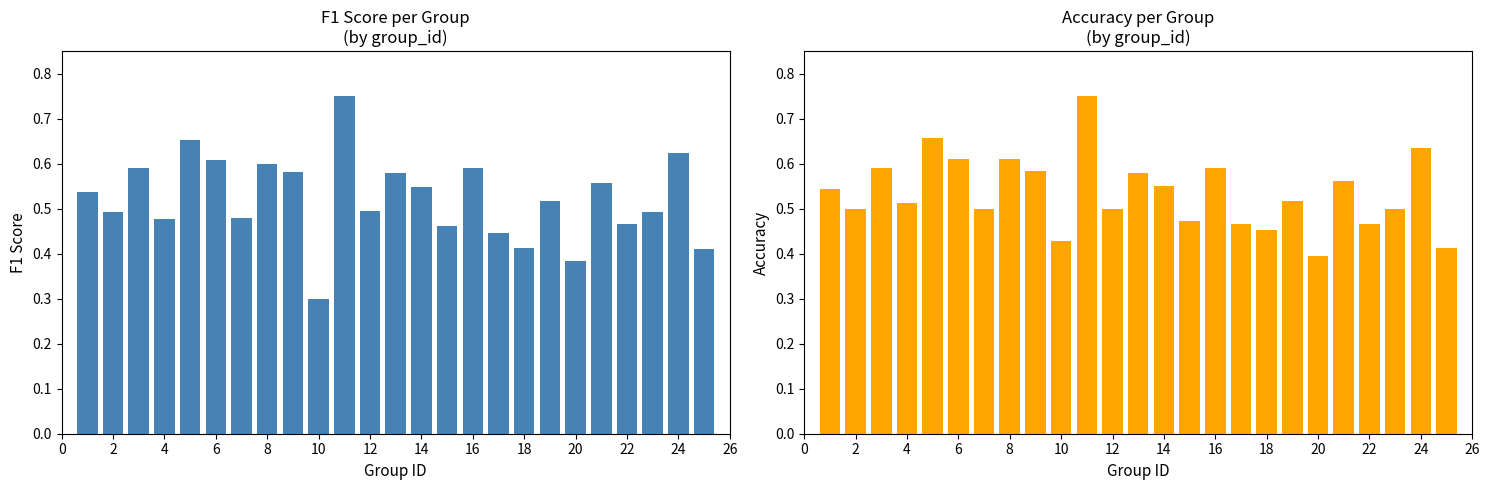

What is the greatest value displayed?

0.8